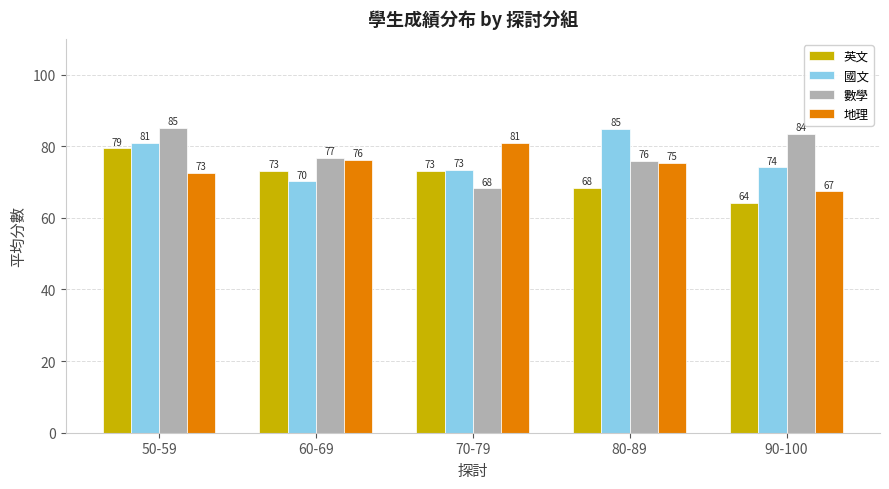

What is the spread (max minus min) of values at 50-59?

12.5